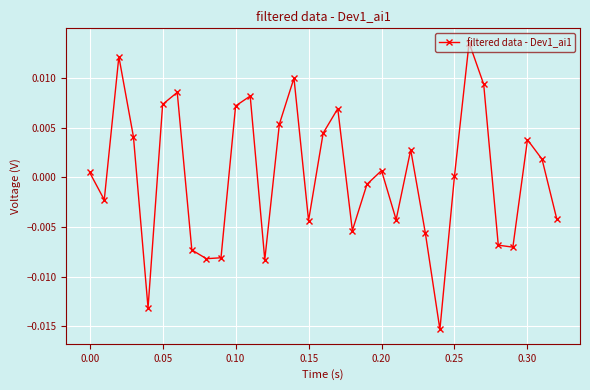

True or false: there are more than 1 points higher than both neighbors.

True